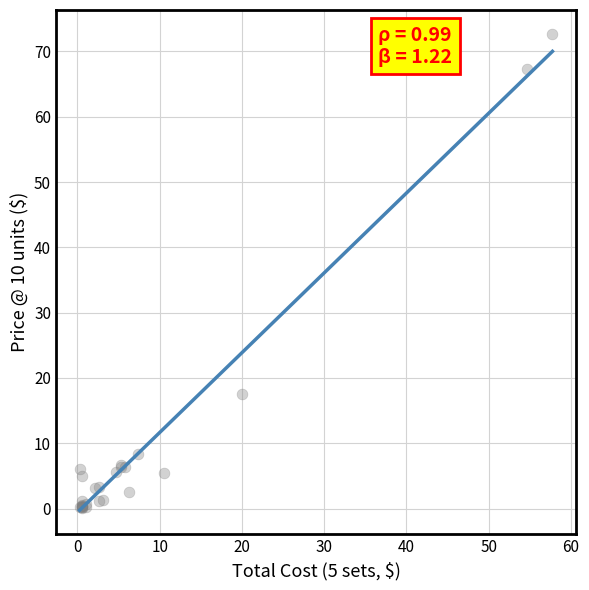

What Y value in the scatter plot is closest to 36?

17.6